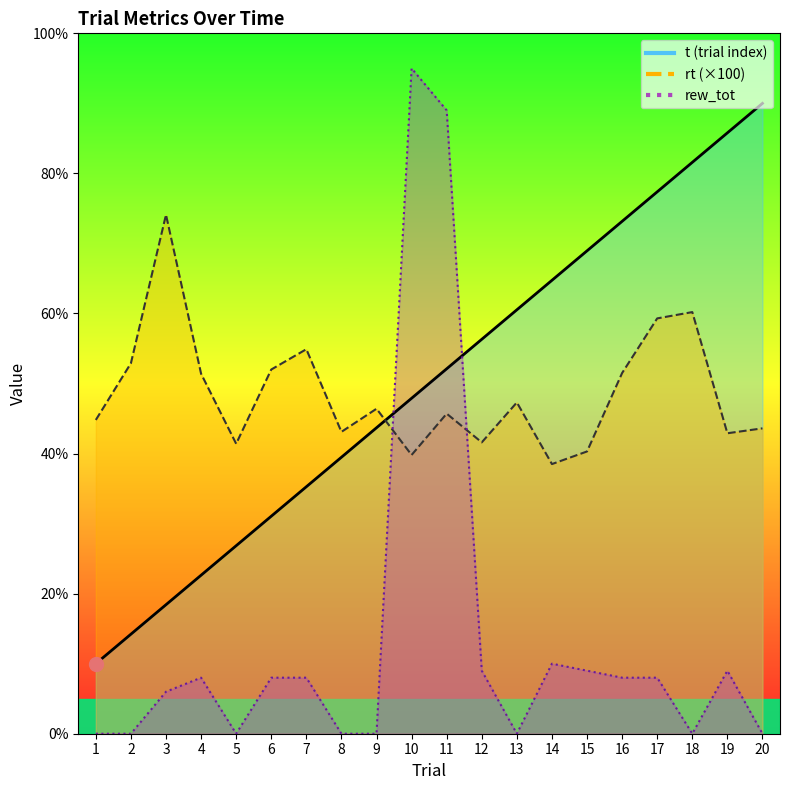

How many interior local peaks does the rew_tot series have?

4